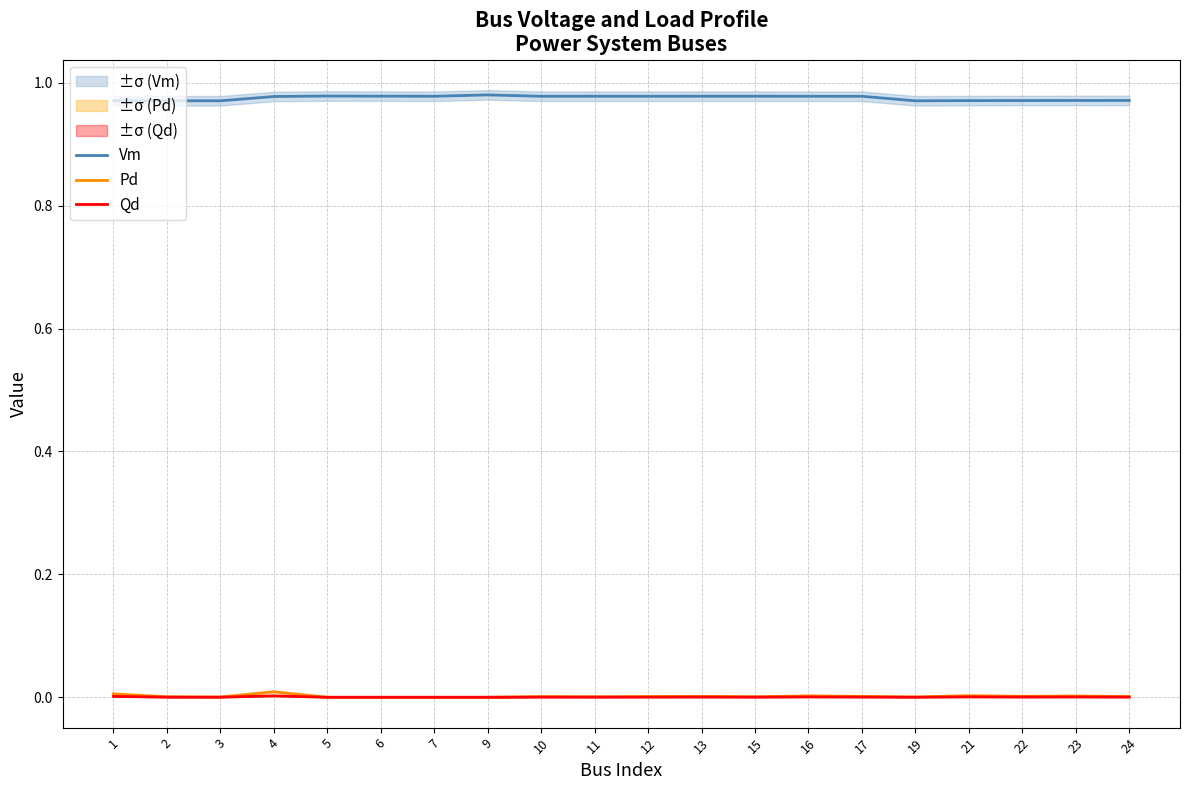

Does the chart have visible grid lines?

Yes